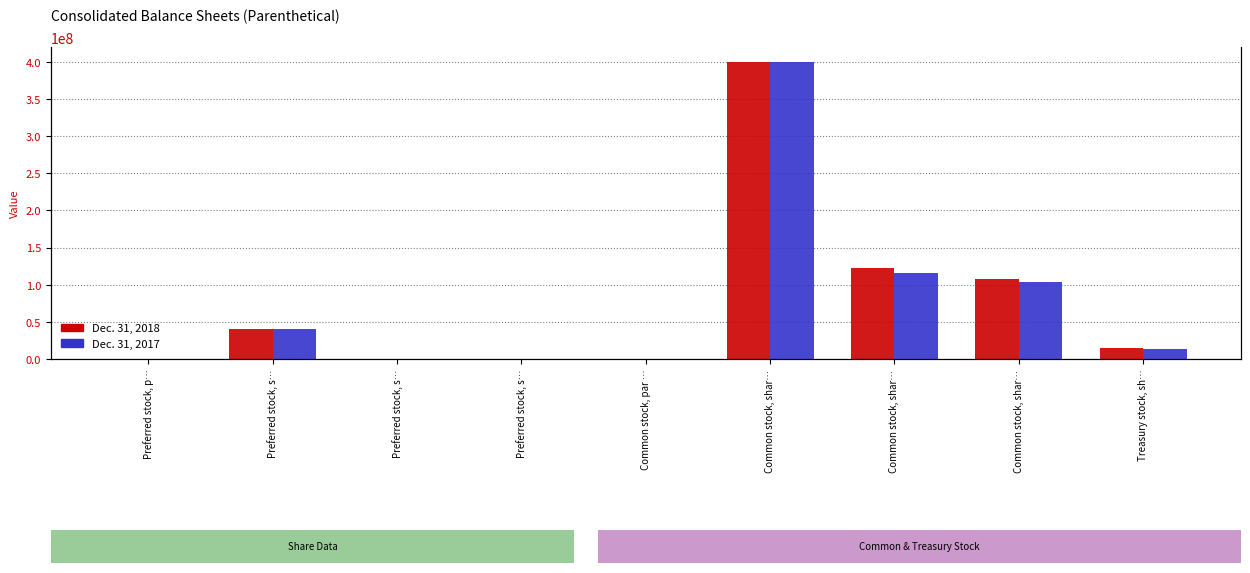

What is the label of the 6th bar from the right?

Preferred stock, s…